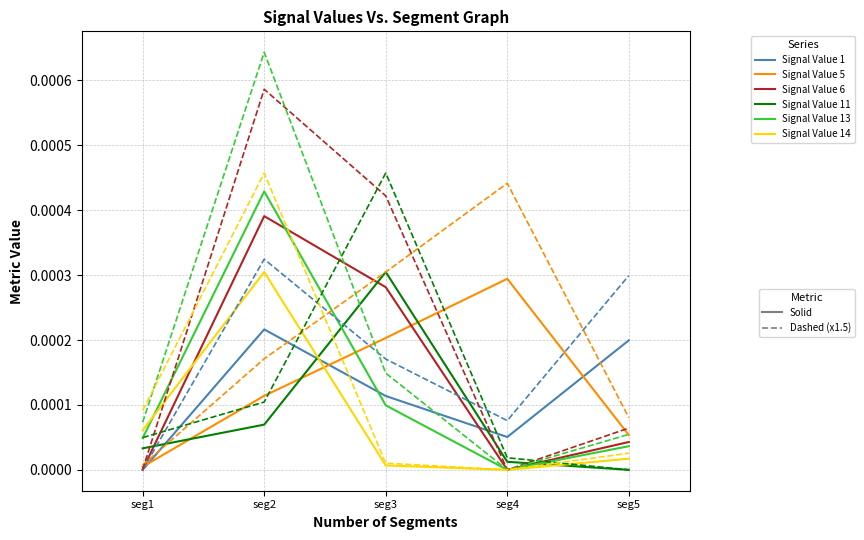

At which category is the sum across all series the highest?

seg2